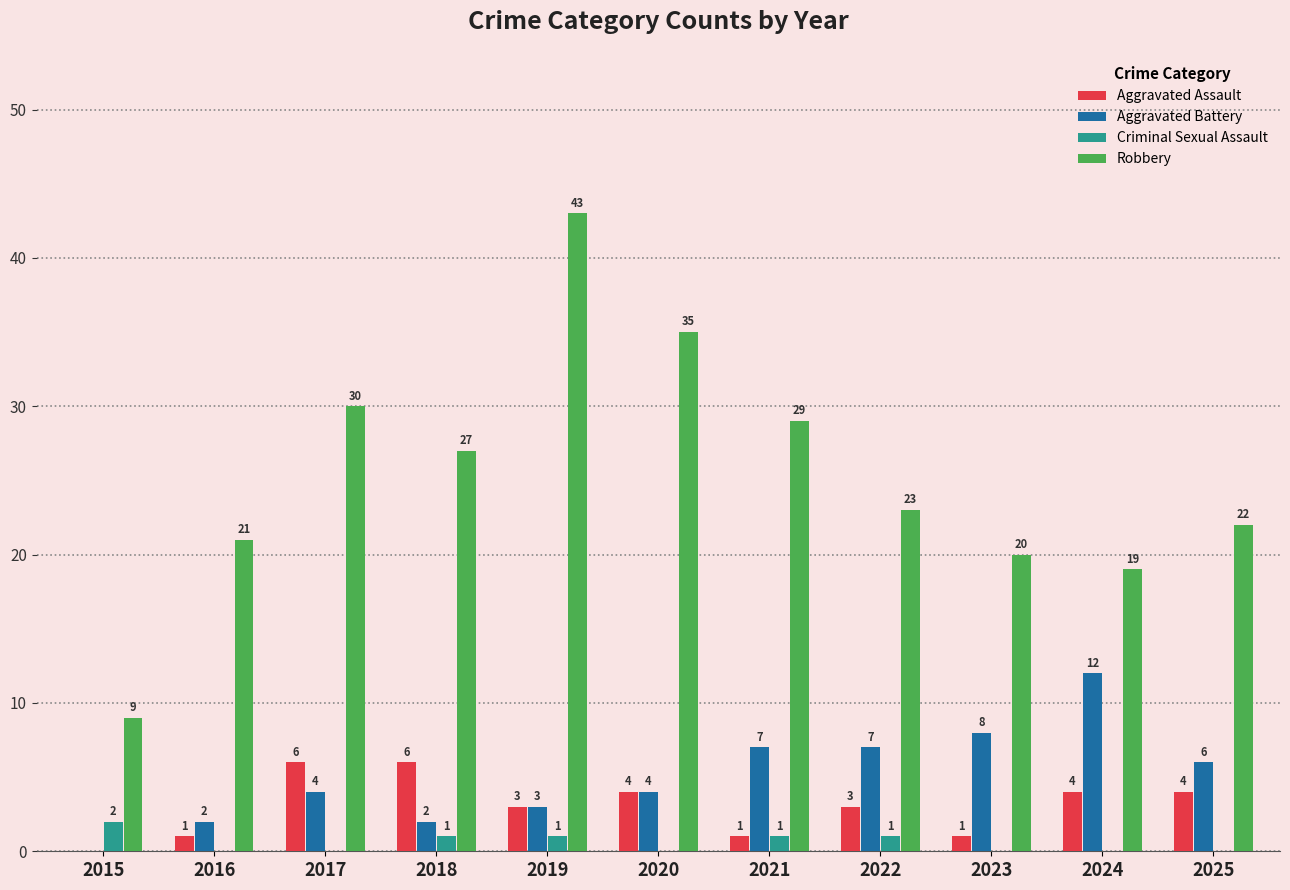

At which label does Robbery first exceed 23?

2017